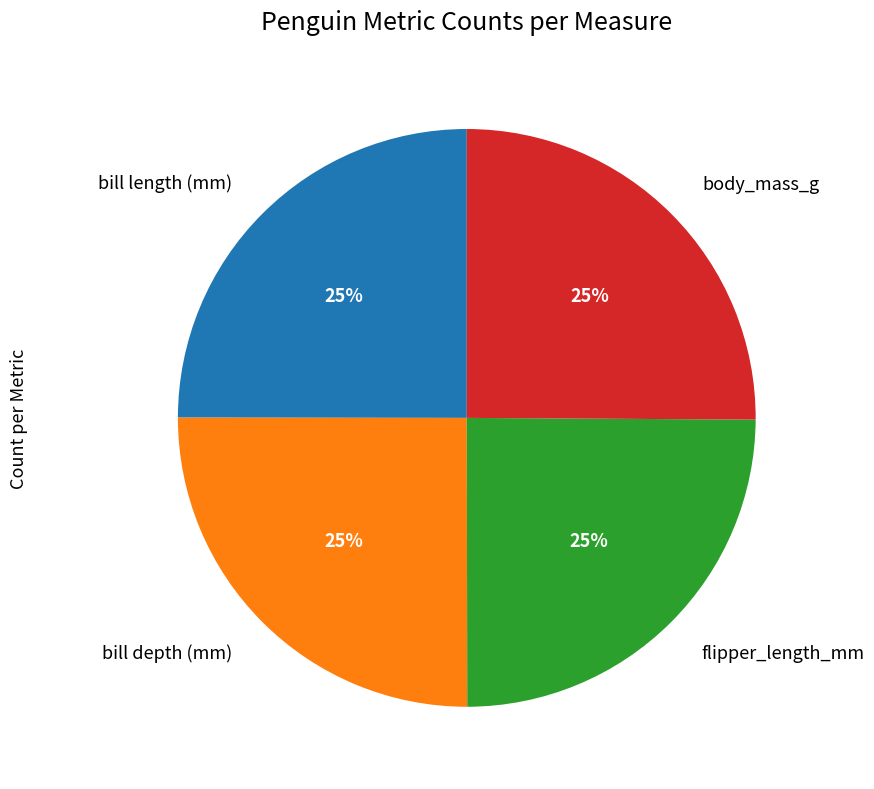

To the nearest percent, what is the combined percentage of flipper_length_mm and bill depth (mm)?

50%